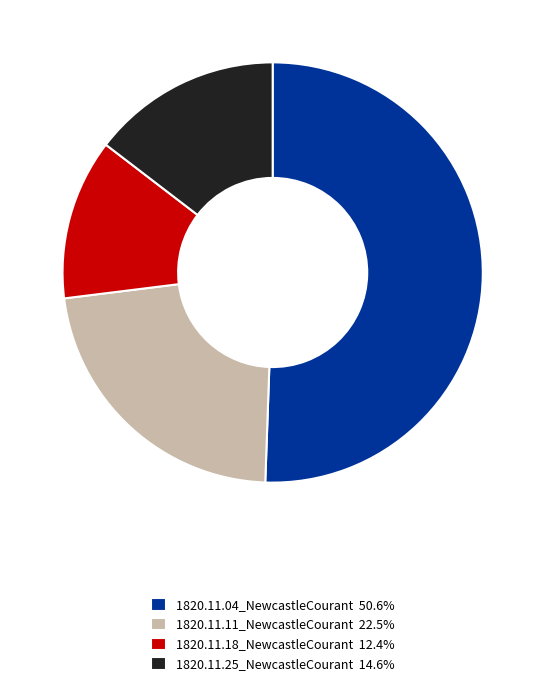

Does 1820.11.25_NewcastleCourant 14.6% account for over 50% of the chart?

No